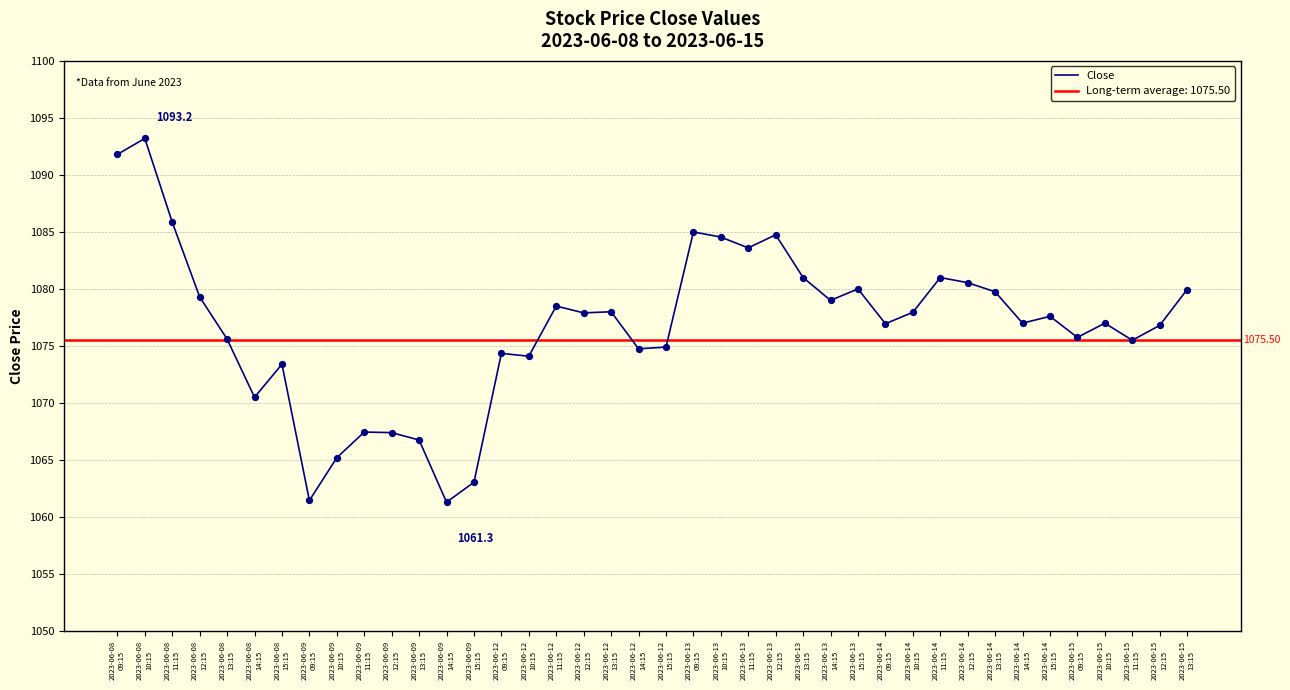

Between 2023-06-15
09:15 and 2023-06-08
12:15, which is larger?

2023-06-08
12:15